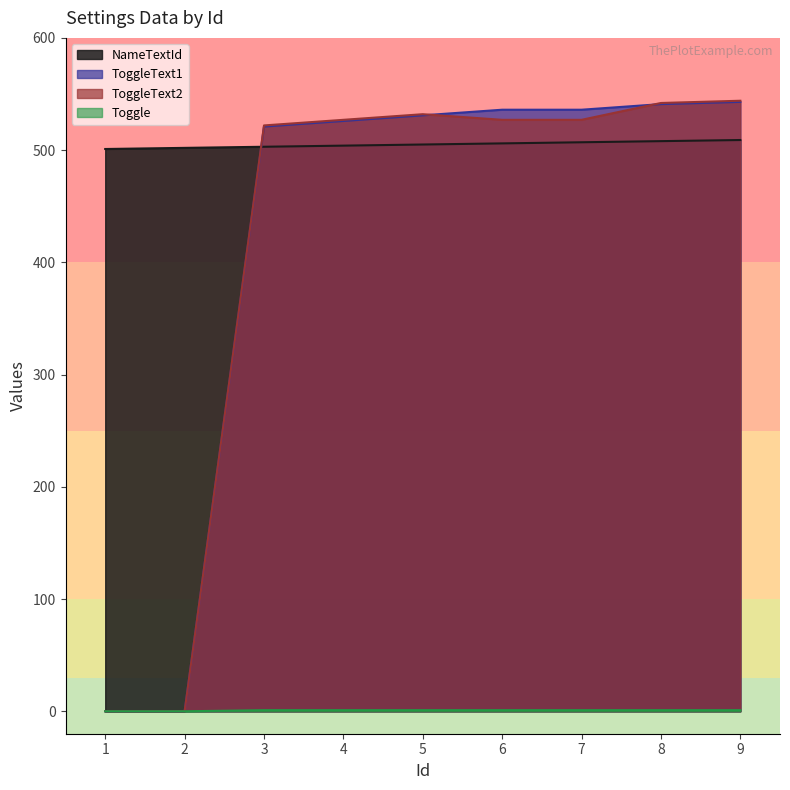

At which label is ToggleText2 closest to 272?

3